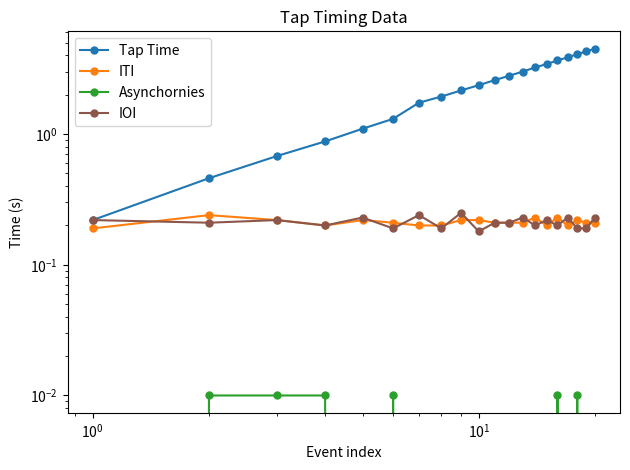

At how many categories does at least one series exceed 3?

8